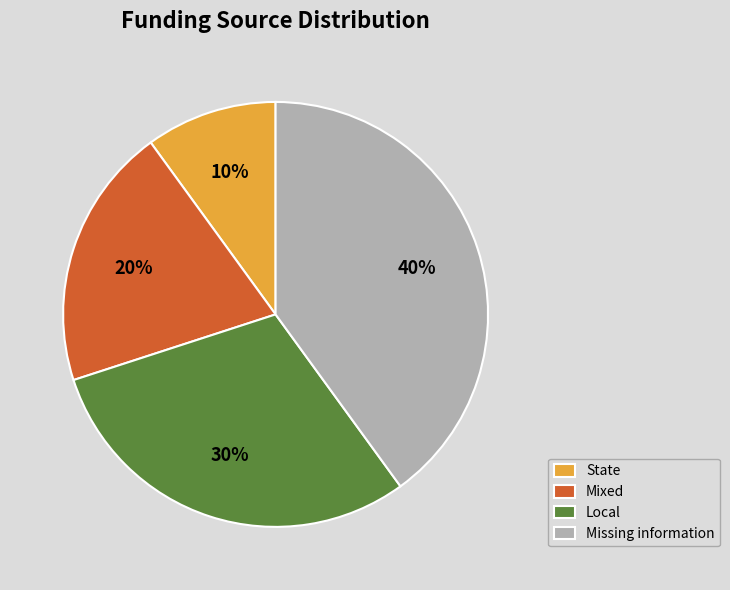

Rank the categories by value from highest to lowest.

Missing information, Local, Mixed, State